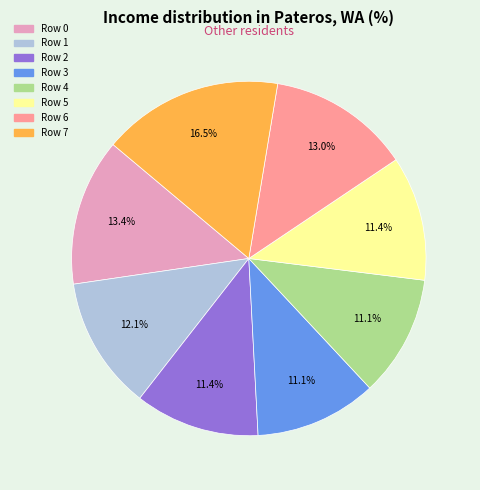

Does Row 4 represent more than half of the total?

No